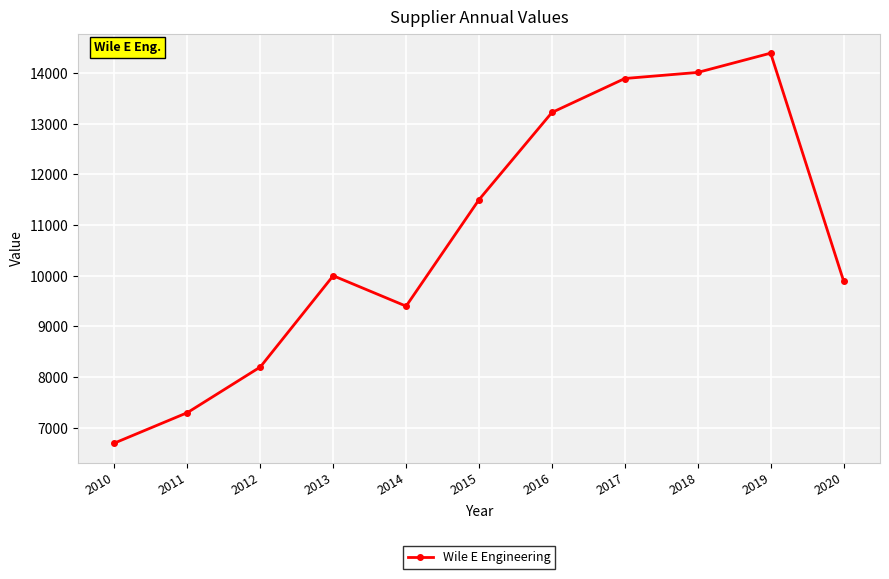

Is it true that the value at 2016 is 6889?

False